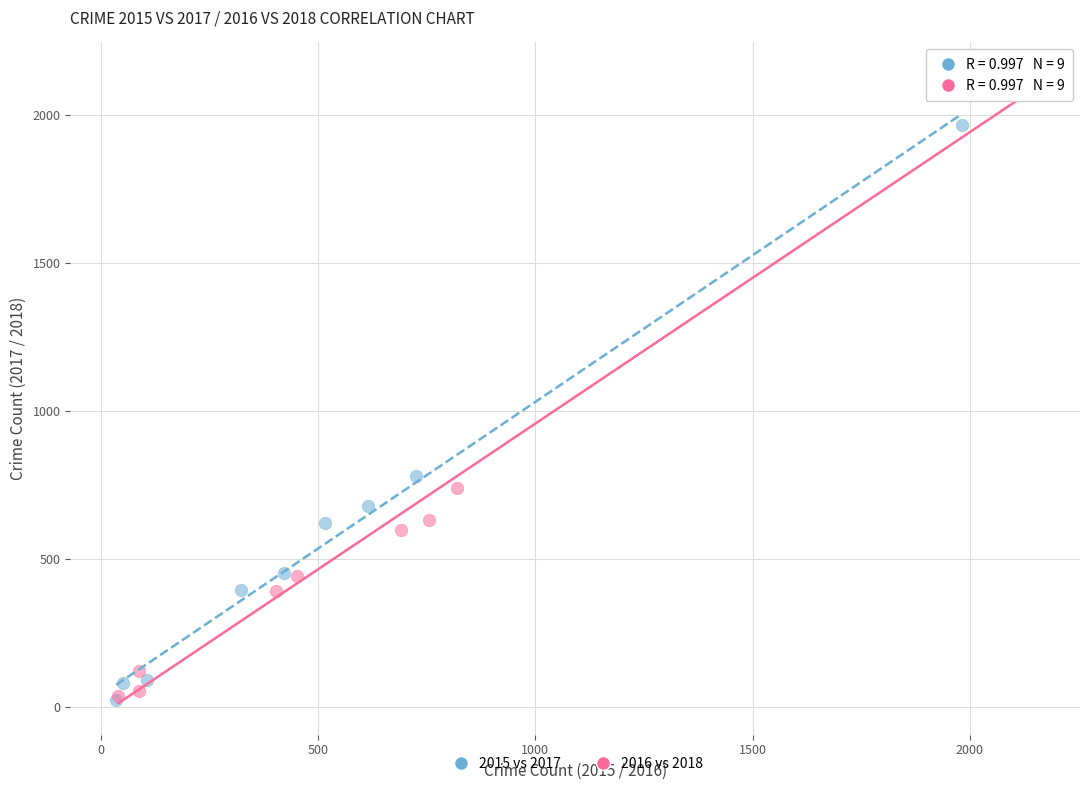

What are all the series names shown in the legend?

2015 vs 2017, 2016 vs 2018